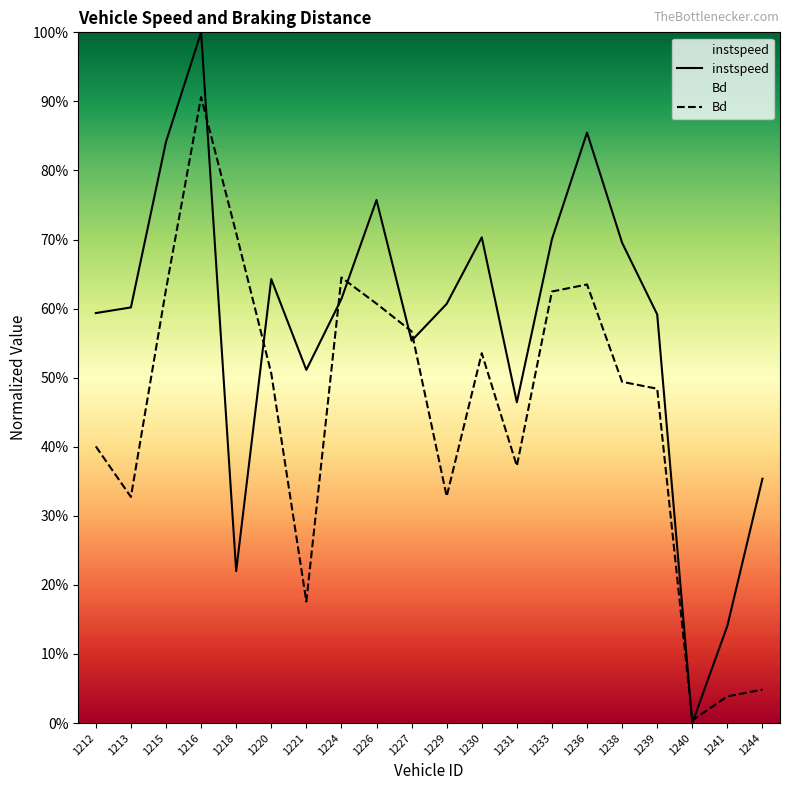

List the series in order of their overall mean, highest first.

instspeed, Bd